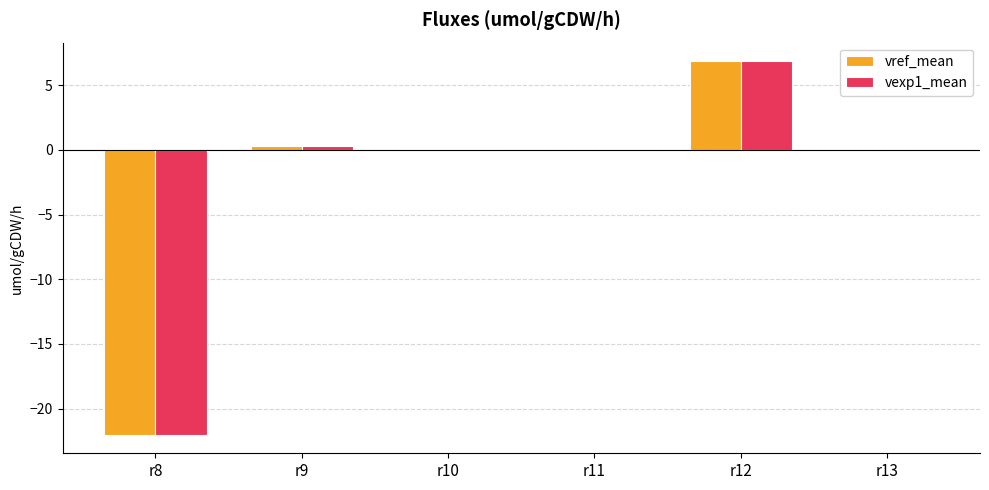

At which label does vref_mean reach its peak?

r12